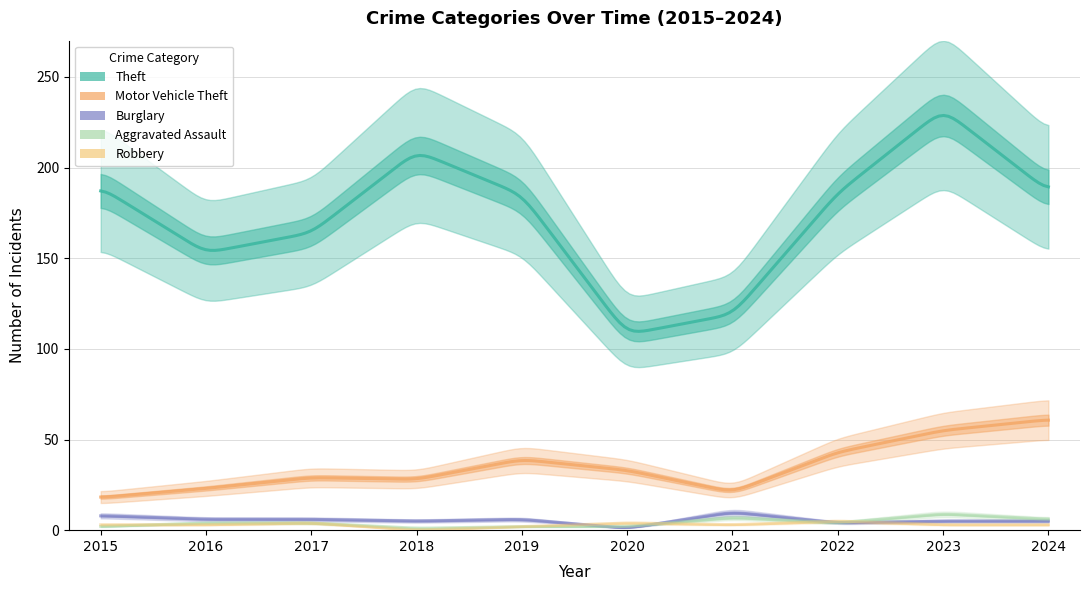

At which category does Motor Vehicle Theft reach its first local valley?

2018